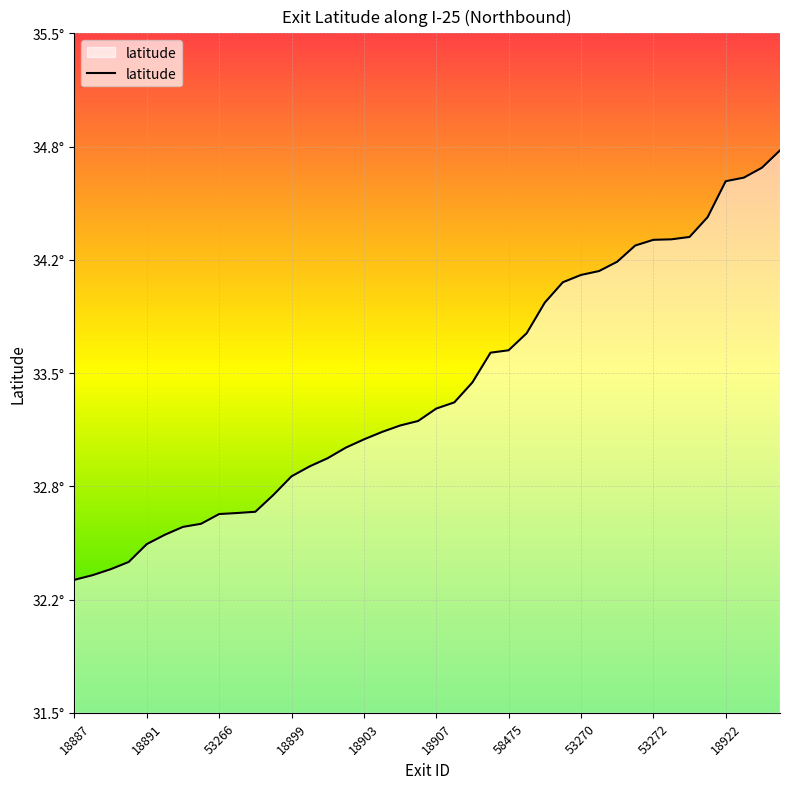

Reading left to right, list all the values displayed in this chart.

32.3	32.3	32.3	32.4	32.5	32.5	32.6	32.6	32.7	32.7	32.7	32.8	32.9	33.0	33.0	33.1	33.1	33.2	33.2	33.2	33.3	33.3	33.4	33.6	33.6	33.7	33.9	34.0	34.1	34.1	34.2	34.3	34.3	34.3	34.3	34.4	34.6	34.7	34.7	34.8